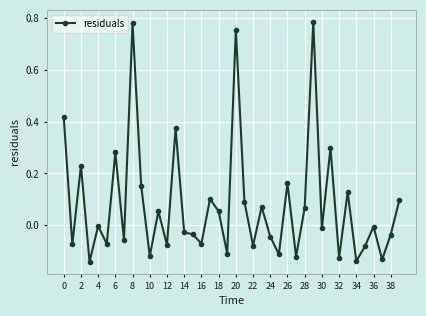

What is the difference between the second highest and second lowest values?

0.9